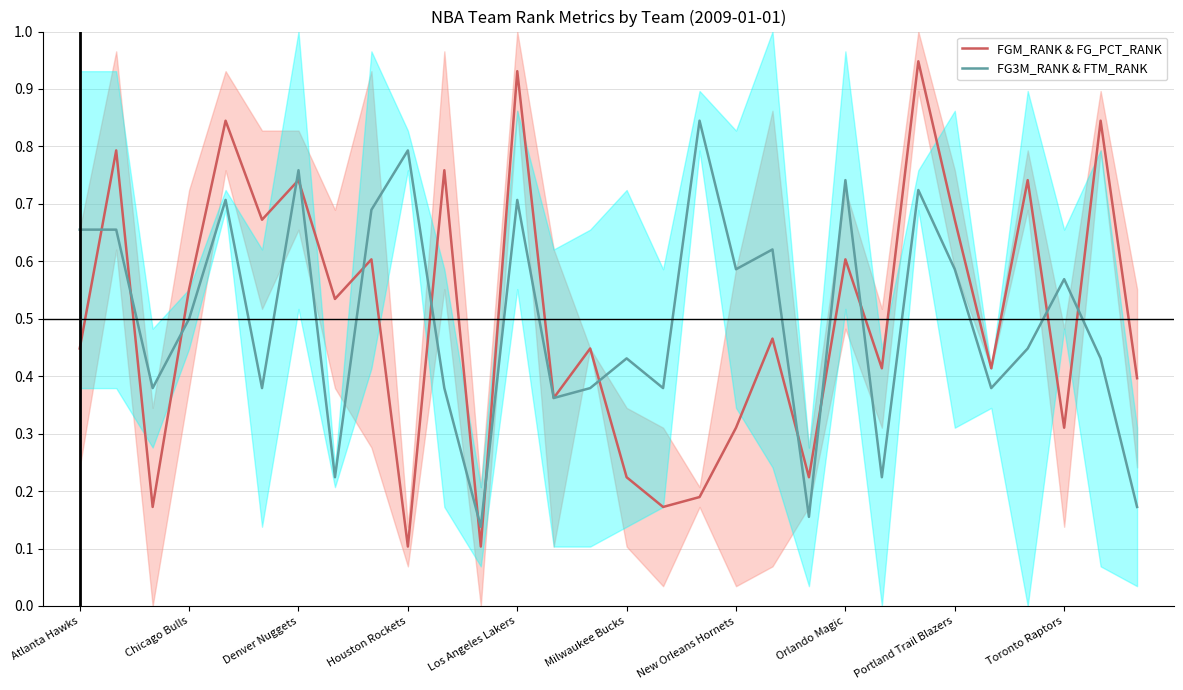

What is the average value of the FGM_RANK & FG_PCT_RANK series?

0.5